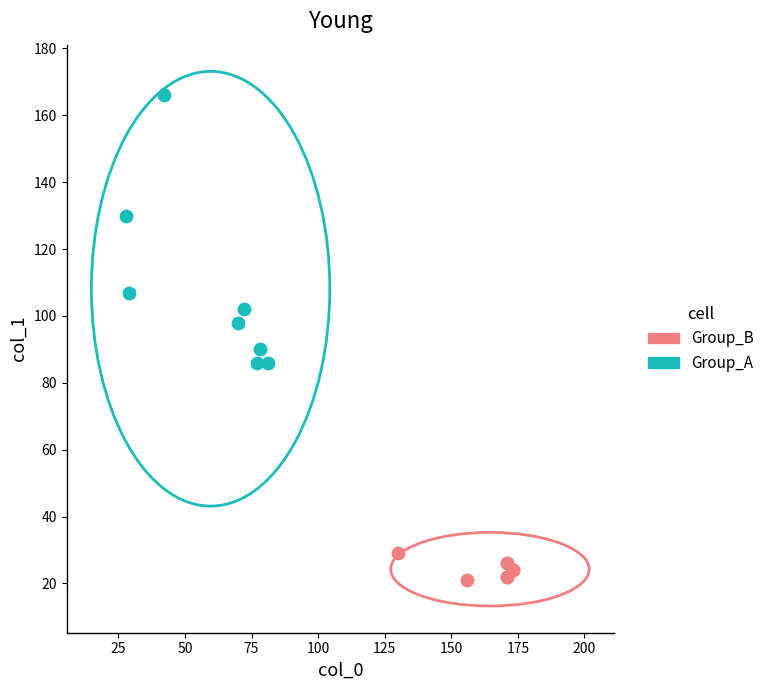

What are all the series names shown in the legend?

Group_B, Group_A